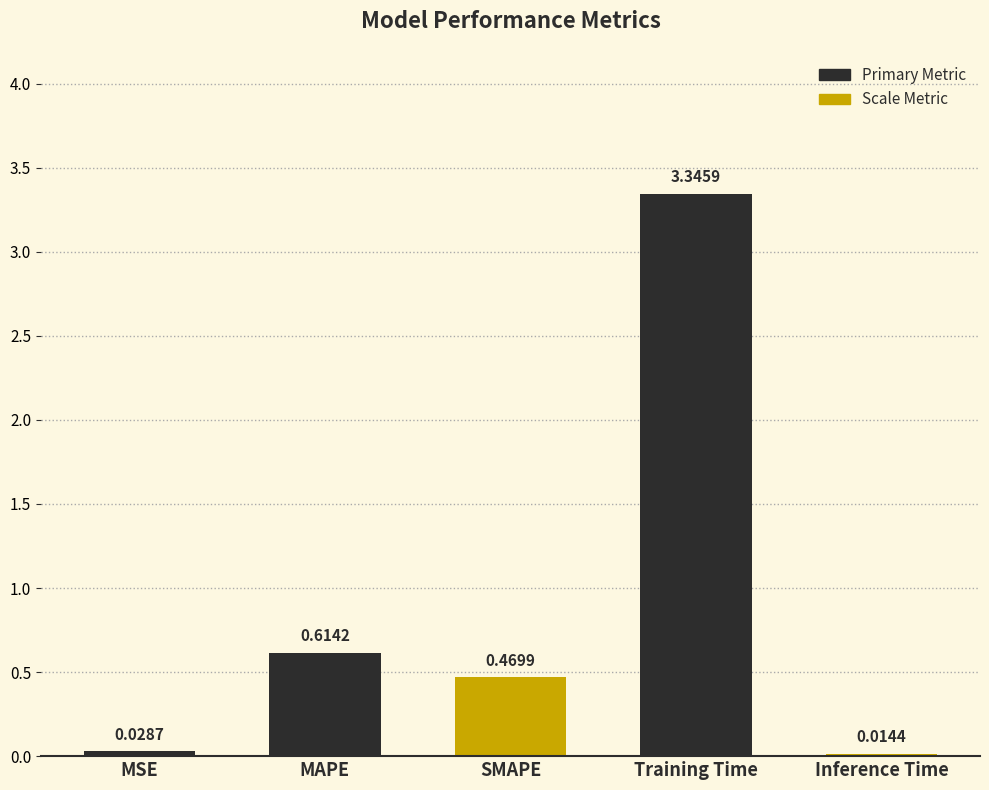

Between Inference Time and SMAPE, which is larger?

SMAPE